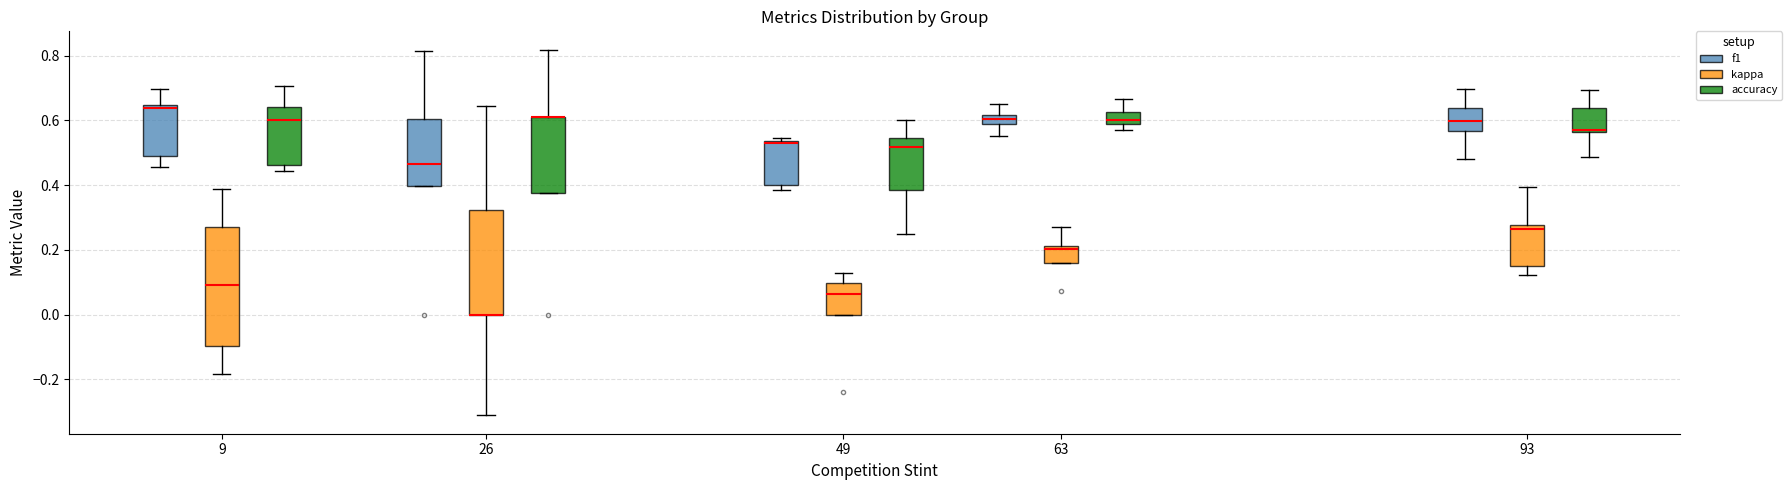

Comparing the boxes themselves (not the whiskers), which one is the tallest?

9 (kappa)